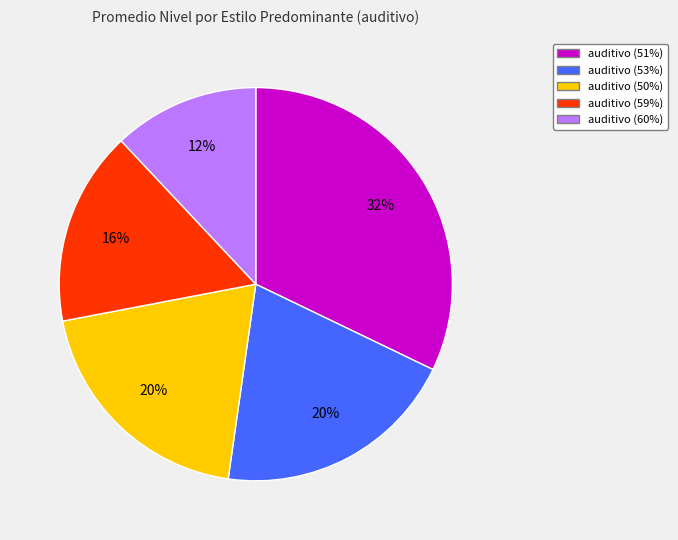

To the nearest percent, what portion does auditivo (60%) represent?

12%